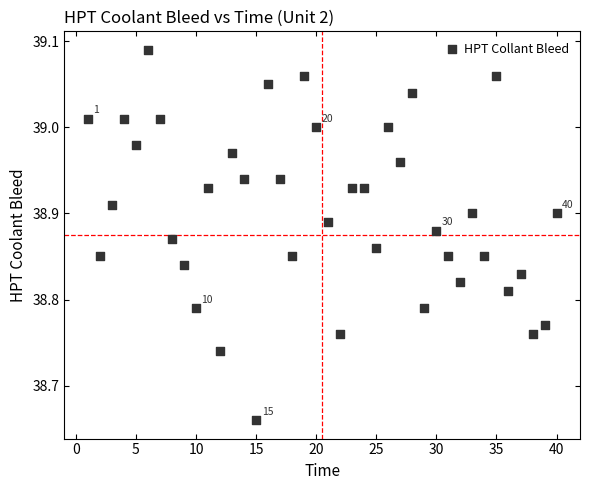

What is the range of Y values (max minus min)?

0.4